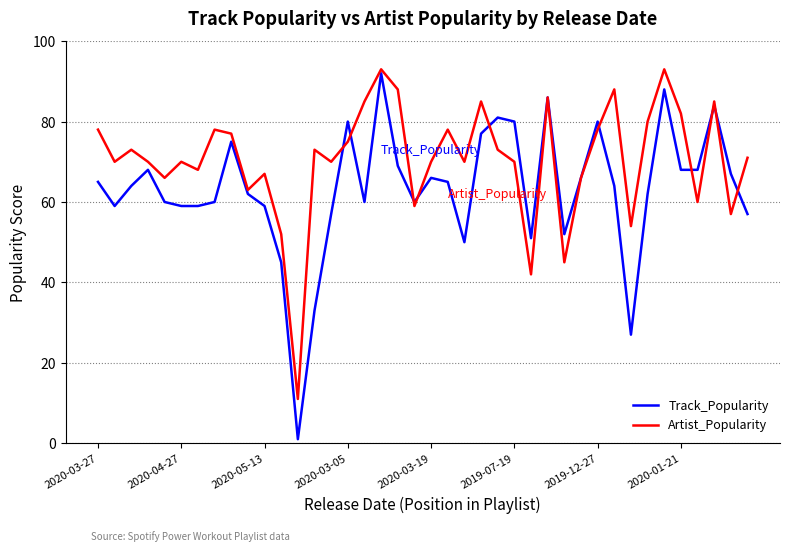

Which series has the largest total across all categories?

Artist_Popularity